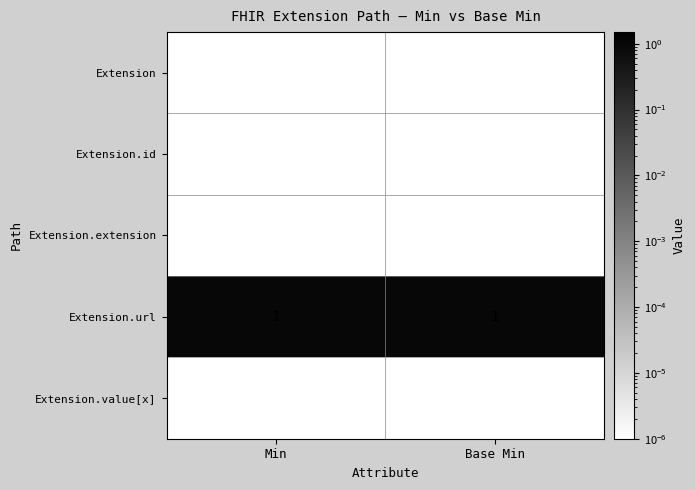

What is the spread (max minus min) of values at Base Min?

1